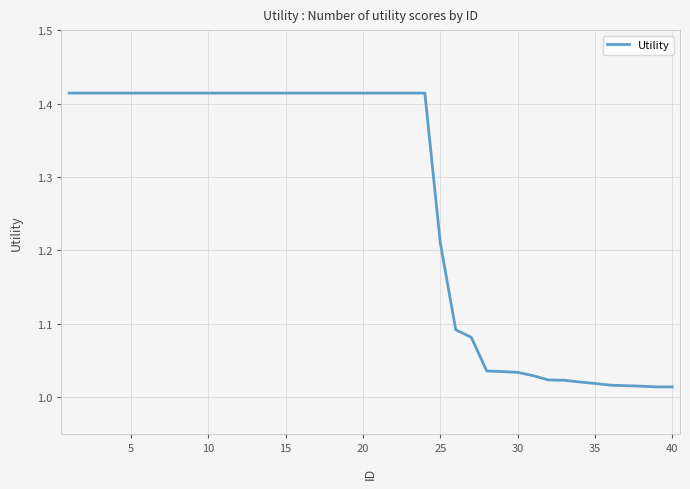

What is the smallest value displayed?

1.0